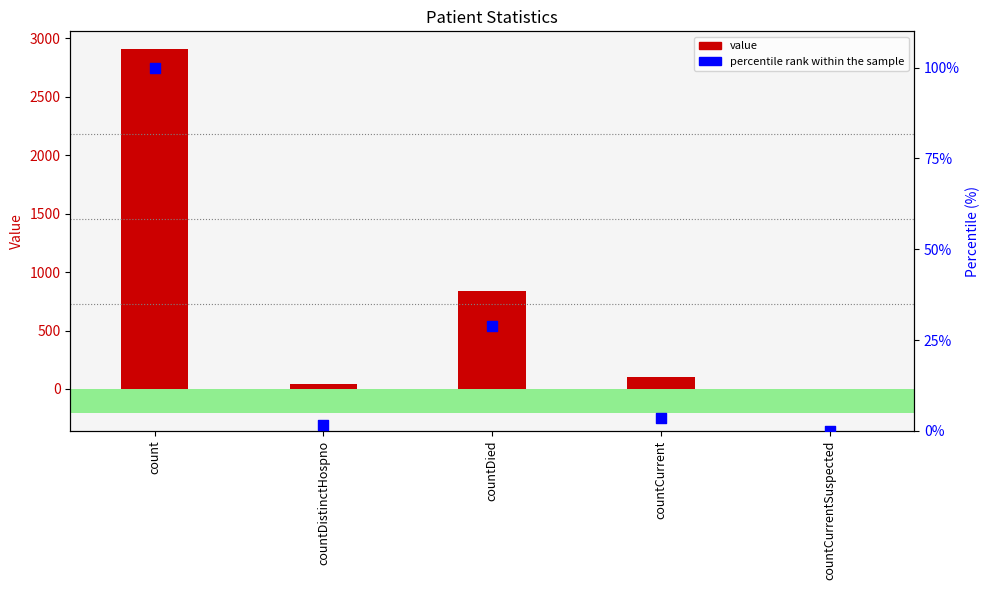

Which series has the largest Y range (max minus min)?

value